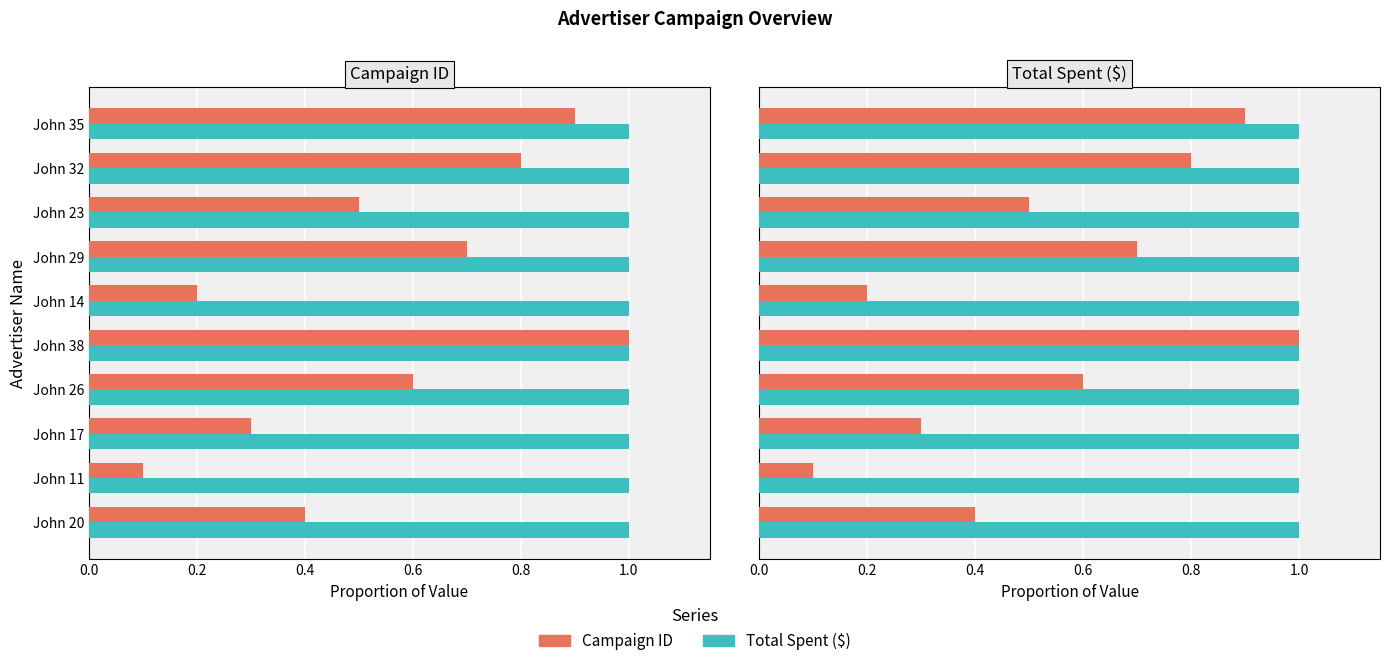

Rank the series by their maximum value, from lowest to highest.

Total Spent ($), Campaign ID